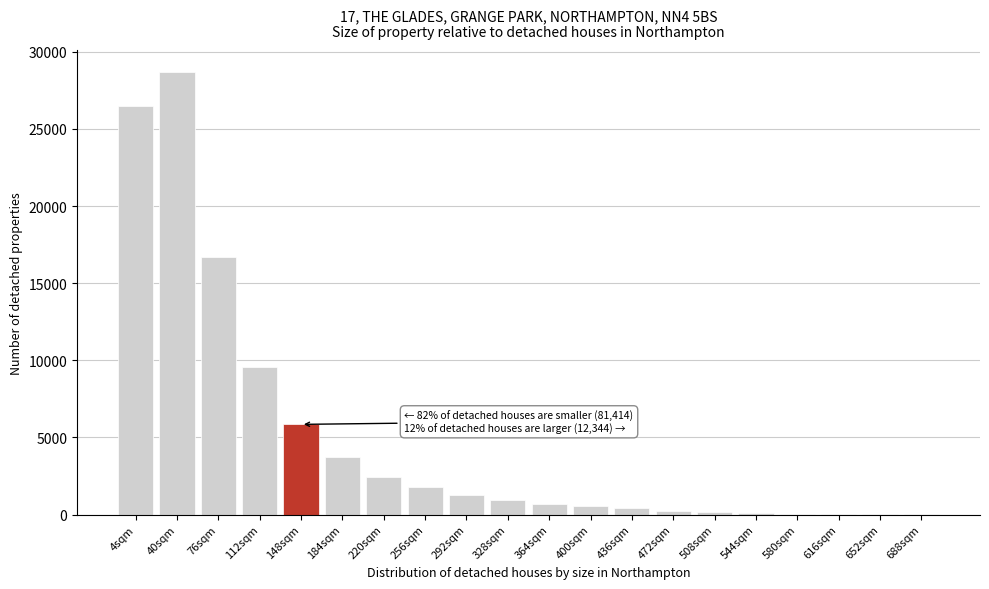

Which label corresponds to the largest value in the chart?

40sqm